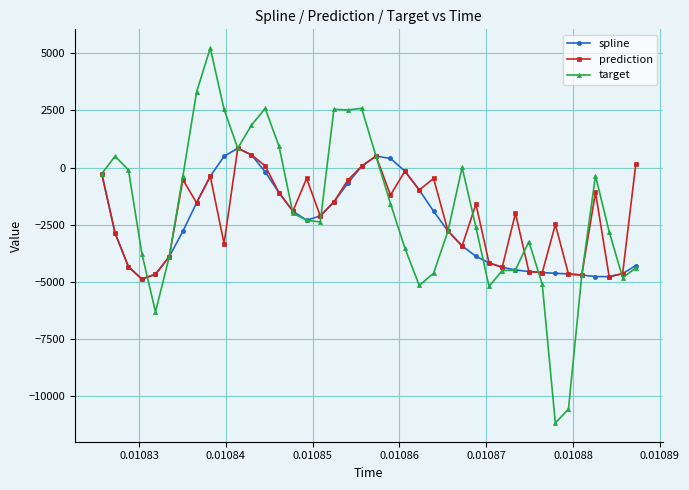

What is the average value of the spline series?

-2507.6